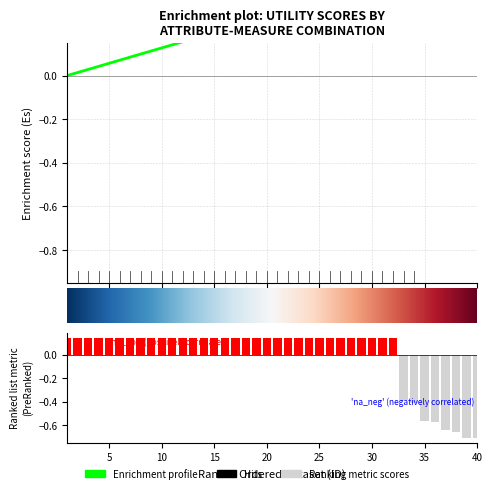

Are the bars horizontal?

No